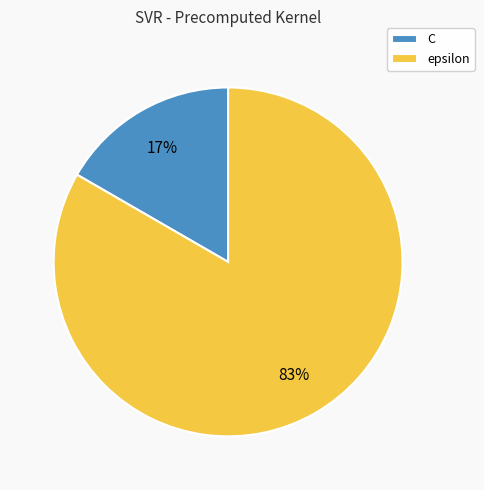

Rank the categories by value from lowest to highest.

C, epsilon